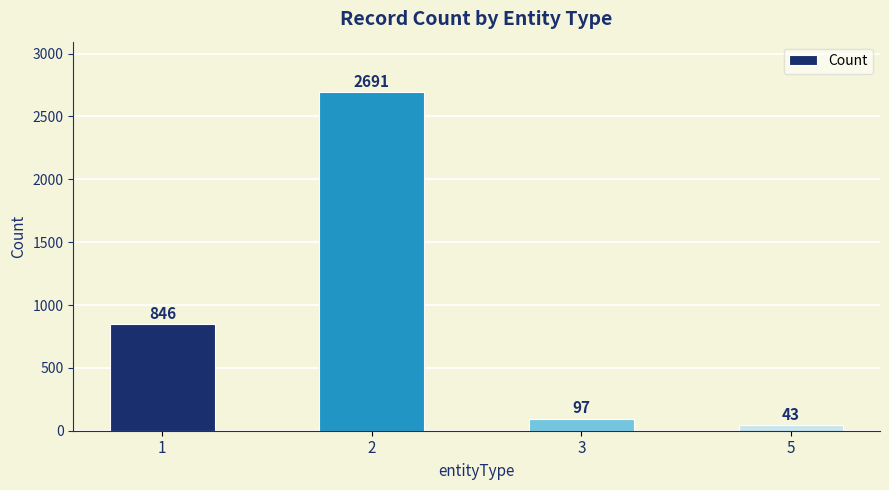

Are the bars grouped side by side (vs. stacked)?

No